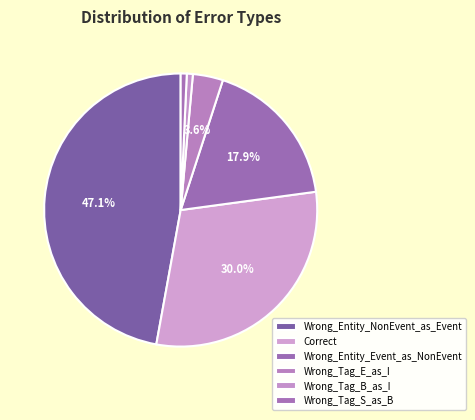

Rank the categories by value from highest to lowest.

Wrong_Entity_NonEvent_as_Event, Correct, Wrong_Entity_Event_as_NonEvent, Wrong_Tag_E_as_I, Wrong_Tag_B_as_I, Wrong_Tag_S_as_B